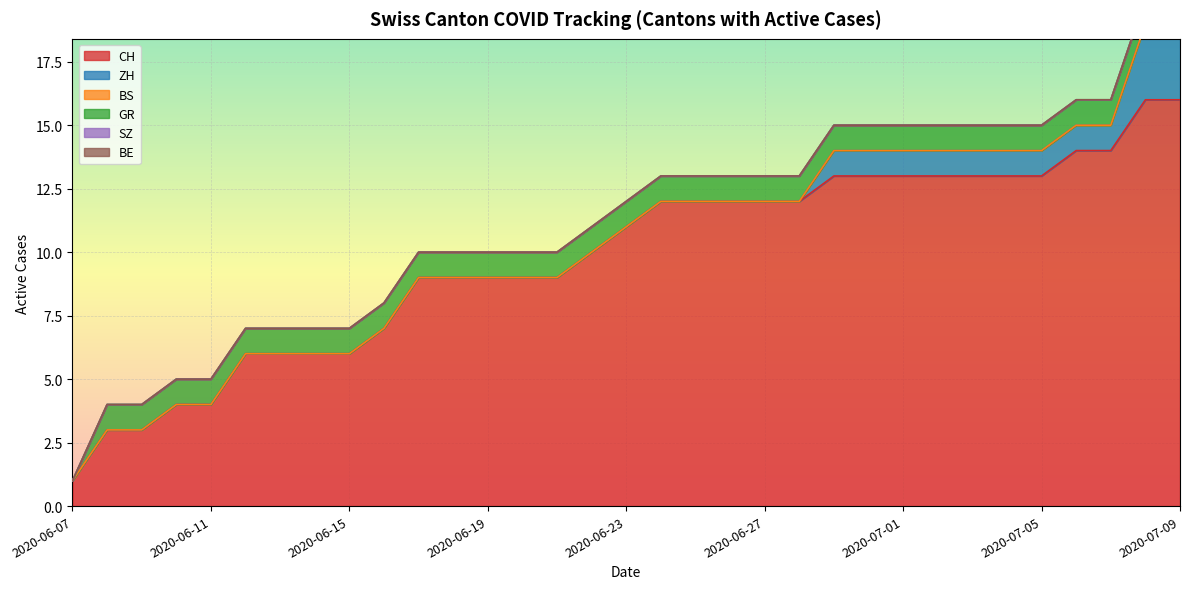

What is the sum of the ZH values at 2020-06-29 and 2020-06-07?

1